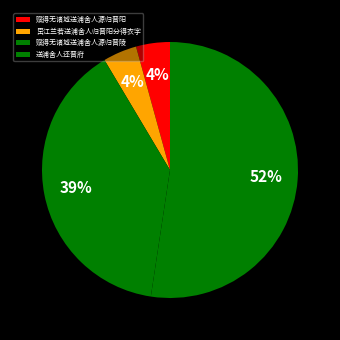

Is it true that 赋得无诸城送浦舍人源归晋陵 is 39% of the pie?

True